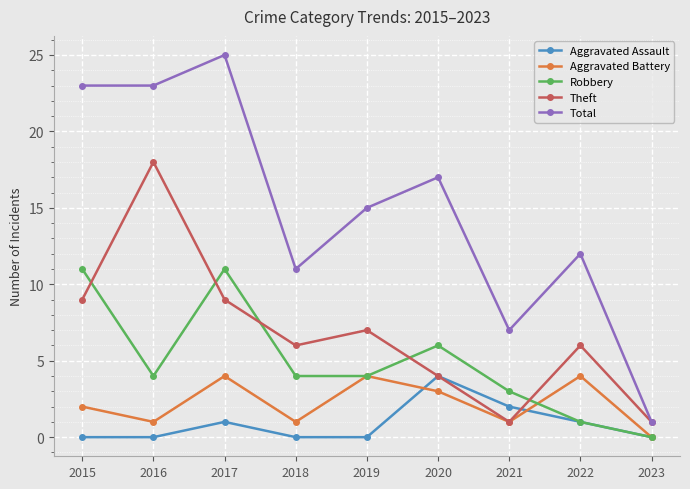

Reading left to right, extract all data points from this chart.

Aggravated Assault: 2015=0	2016=0	2017=1	2018=0	2019=0	2020=4	2021=2	2022=1	2023=0
Aggravated Battery: 2015=2	2016=1	2017=4	2018=1	2019=4	2020=3	2021=1	2022=4	2023=0
Robbery: 2015=11	2016=4	2017=11	2018=4	2019=4	2020=6	2021=3	2022=1	2023=0
Theft: 2015=9	2016=18	2017=9	2018=6	2019=7	2020=4	2021=1	2022=6	2023=1
Total: 2015=23	2016=23	2017=25	2018=11	2019=15	2020=17	2021=7	2022=12	2023=1